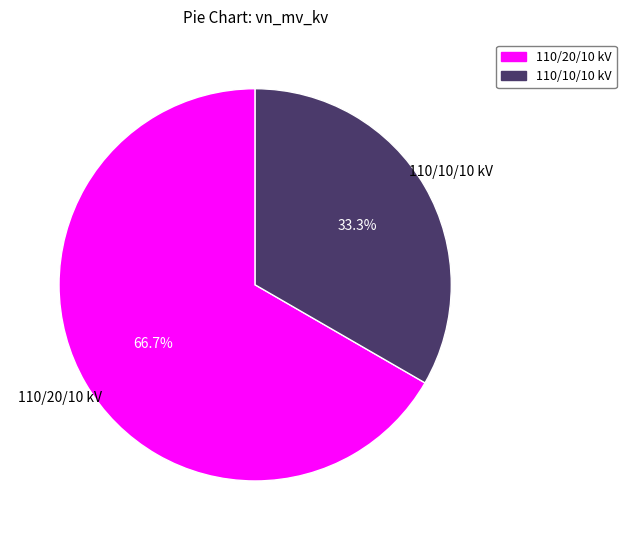

What is the majority slice?

110/20/10 kV